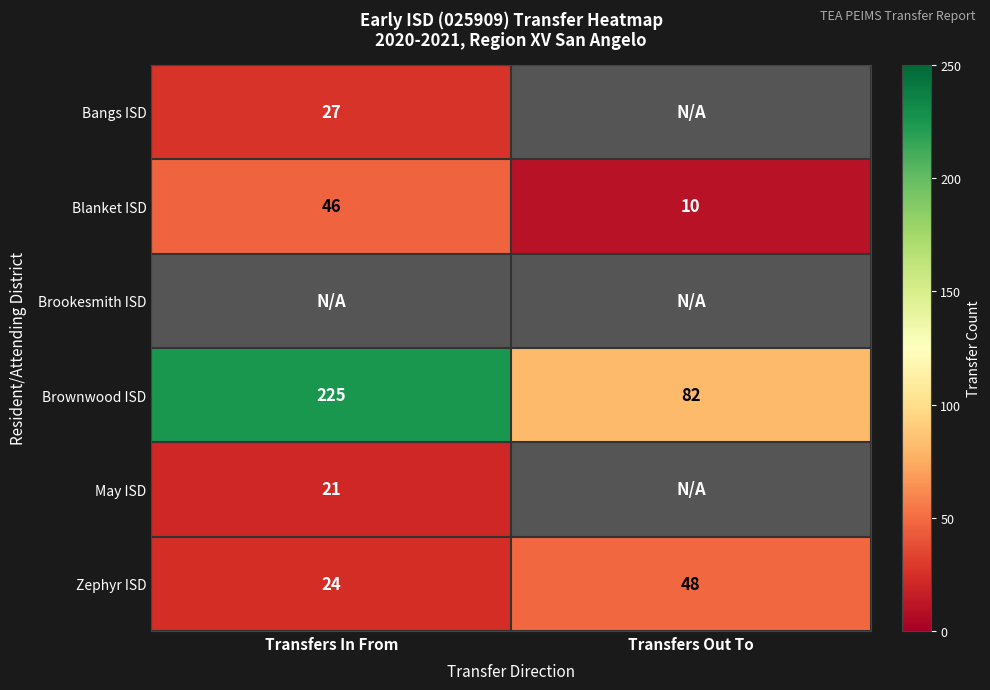

At which label is Brownwood ISD closest to 153?

Transfers Out To